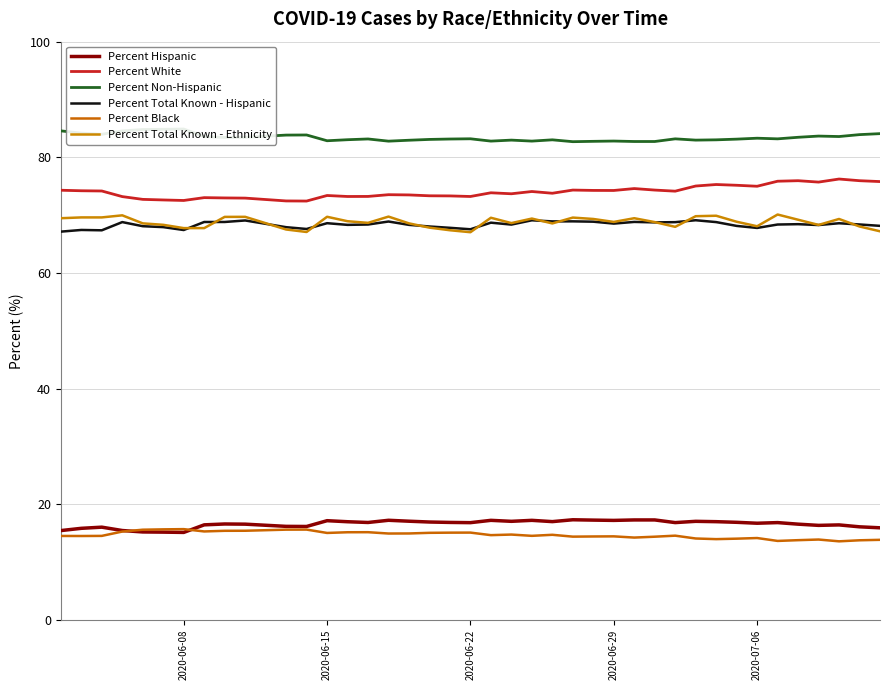

True or false: Percent Total Known - Ethnicity and Percent Black cross at least once.

False